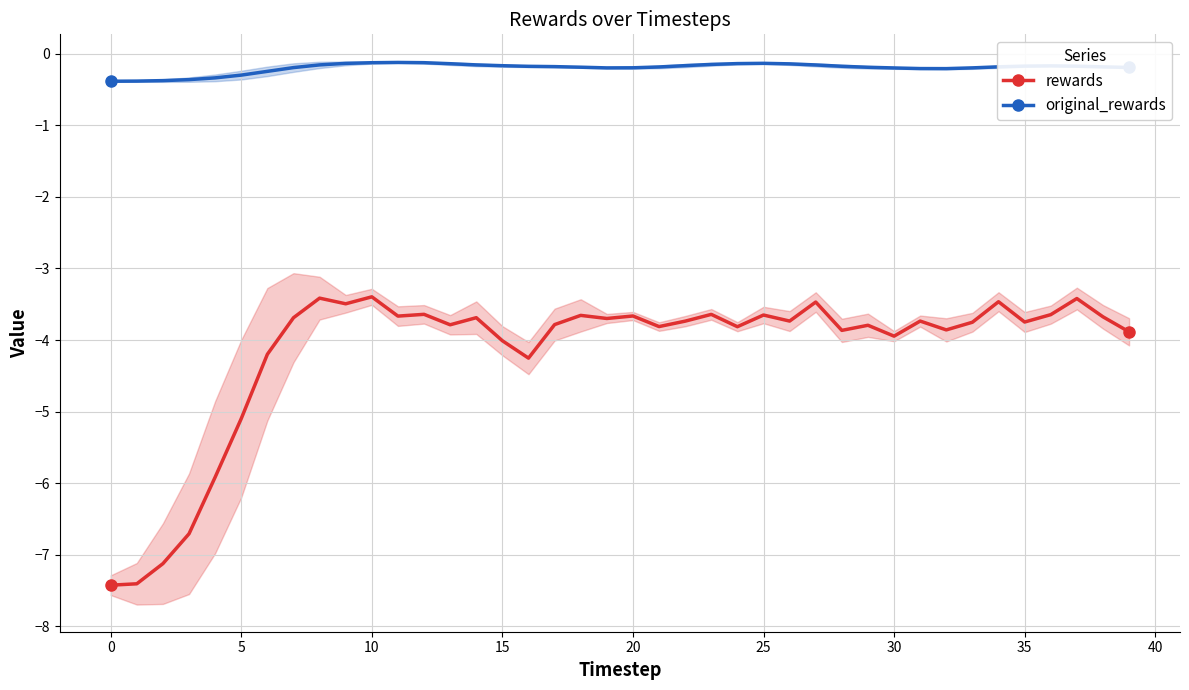

Read the rewards value at 11.

-3.7